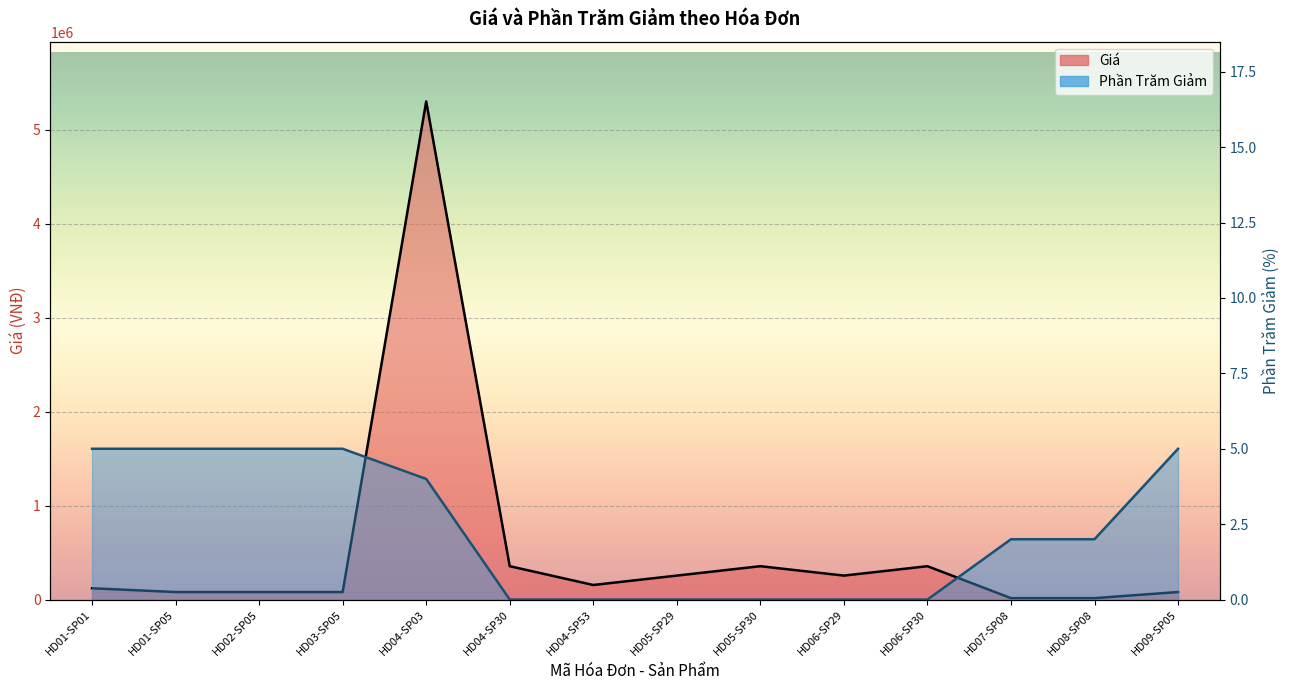

List the labels in order of Phần Trăm Giảm value, largest first.

HD01-SP01, HD01-SP05, HD02-SP05, HD03-SP05, HD09-SP05, HD04-SP03, HD07-SP08, HD08-SP08, HD04-SP30, HD04-SP53, HD05-SP29, HD05-SP30, HD06-SP29, HD06-SP30